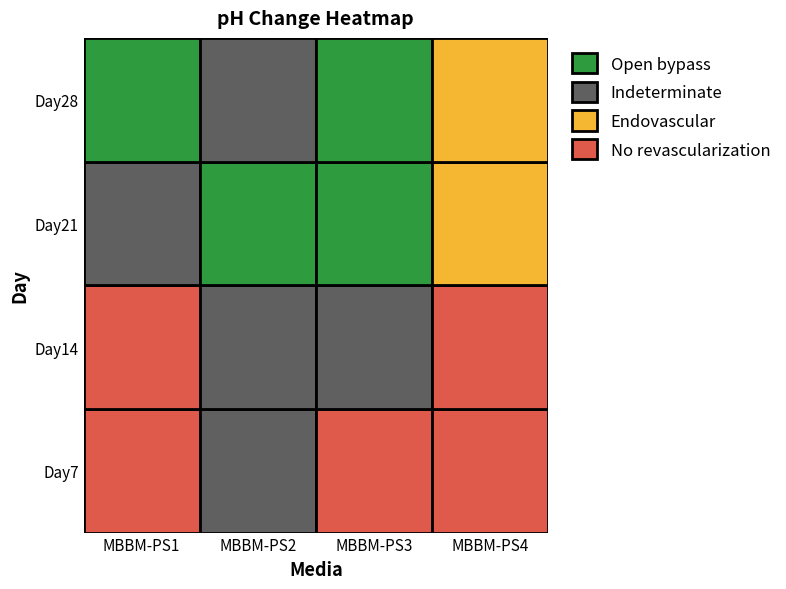

At how many categories does at least one series exceed 7?

4